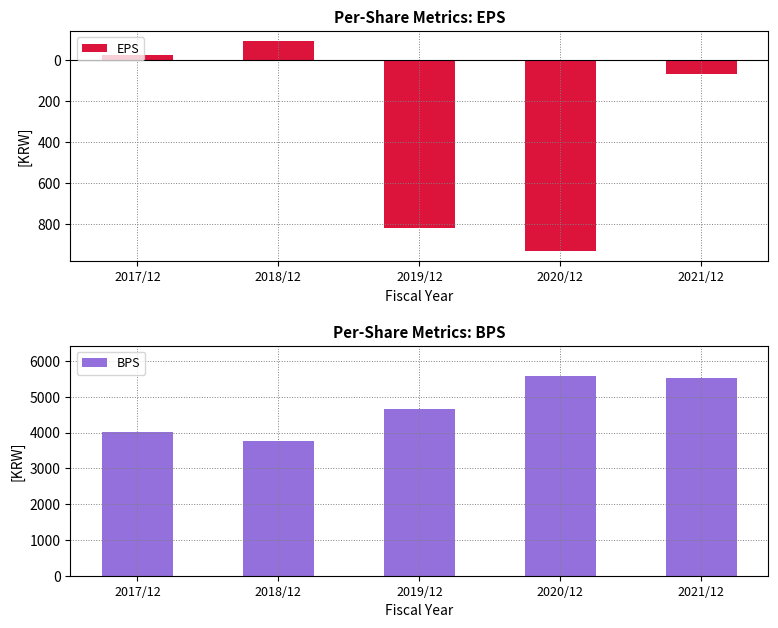

Is the value of BPS at 2020/12 greater than the value of EPS at 2017/12?

Yes